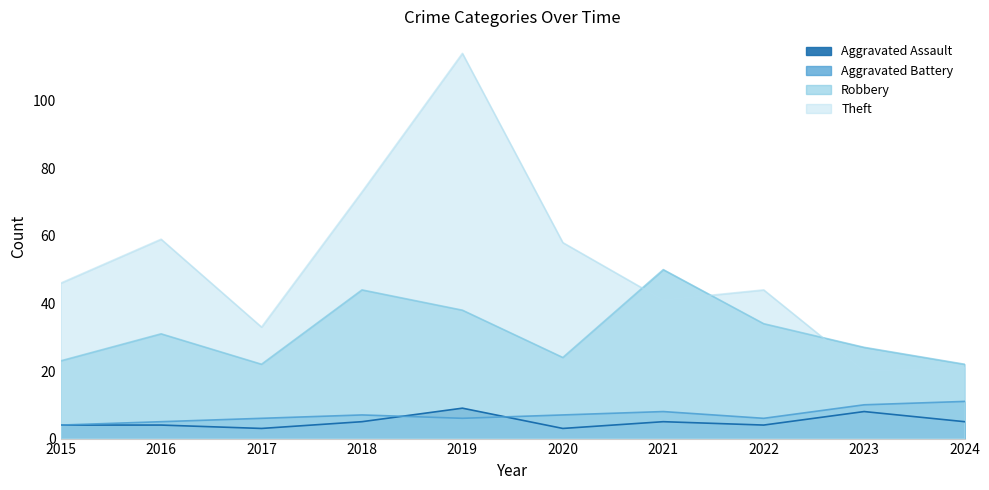

True or false: Aggravated Assault and Robbery cross at least once.

False